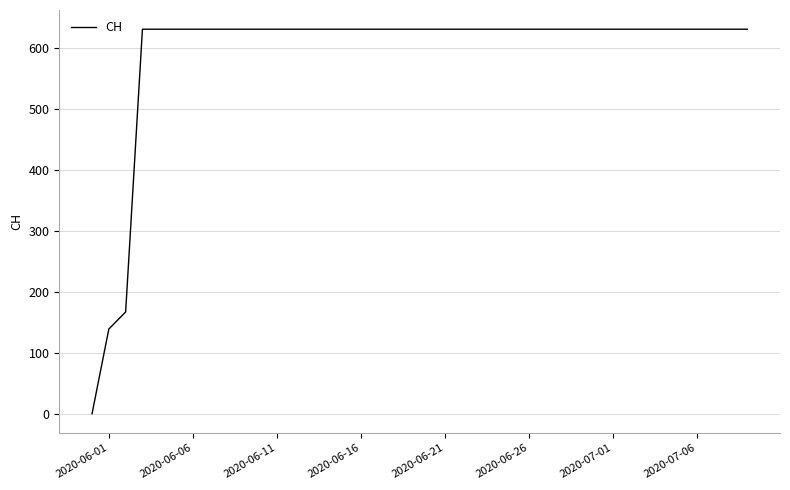

What is the greatest value displayed?

631